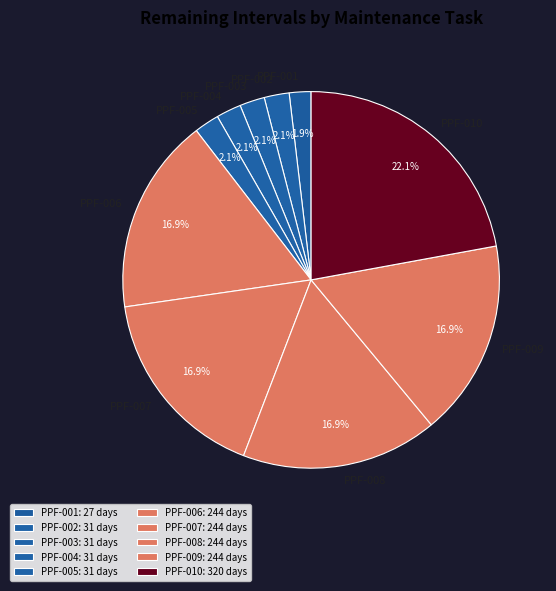

How much of the chart is everything except PPF-005?

97.9%